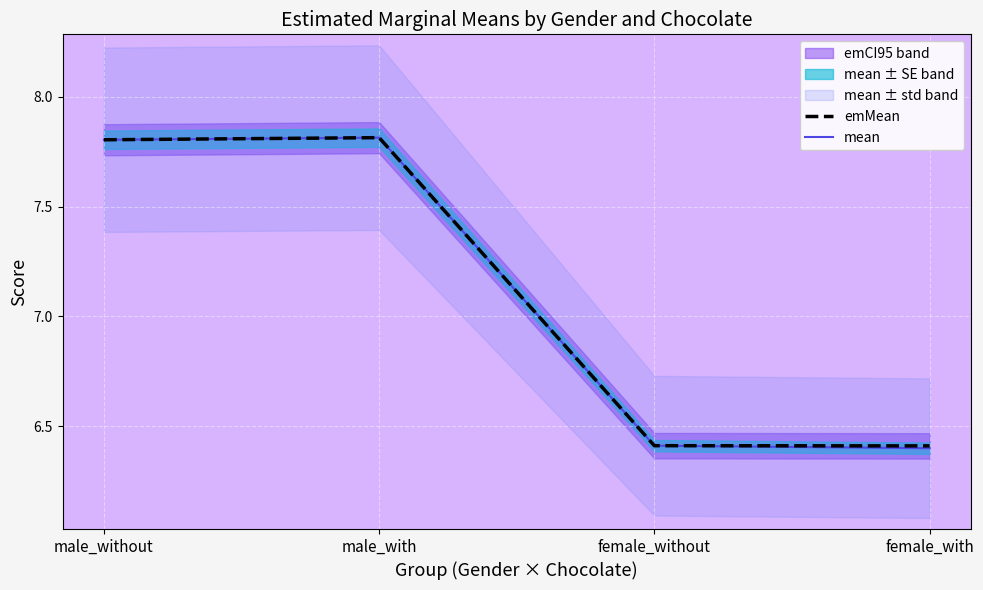

True or false: emMean and mean cross at least once.

True